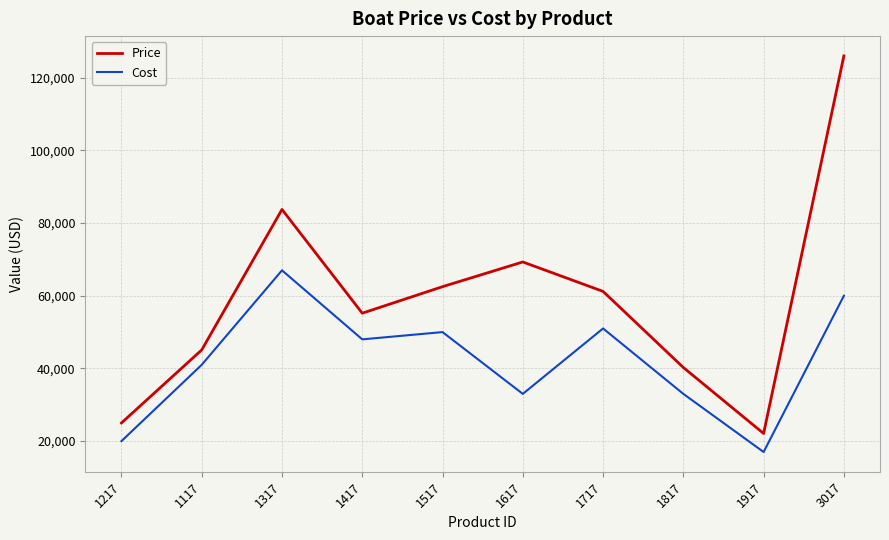

True or false: Cost has more than 0 interior local peaks.

True